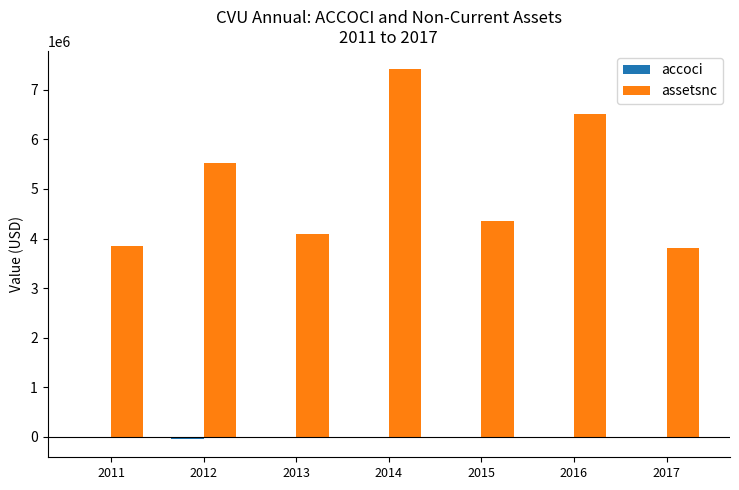

Which series has the widest spread of values?

assetsnc